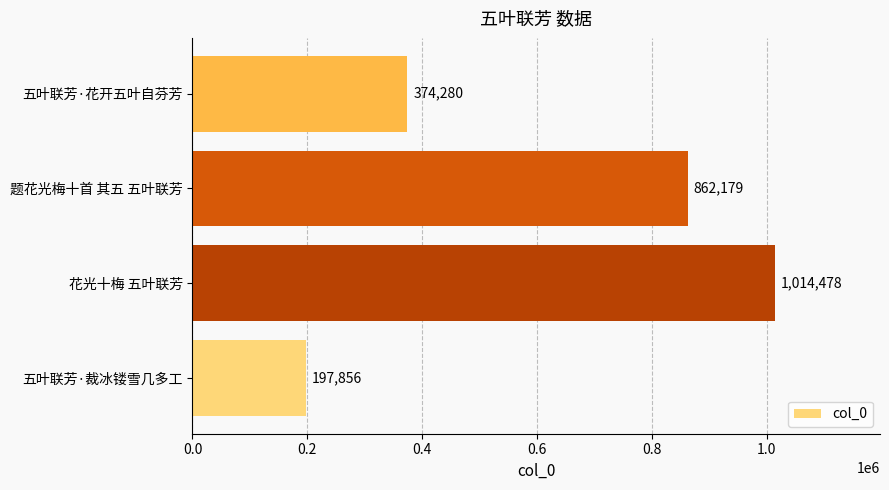

Is it true that the value at 五叶联芳·花开五叶自芬芳 is 374280?

True